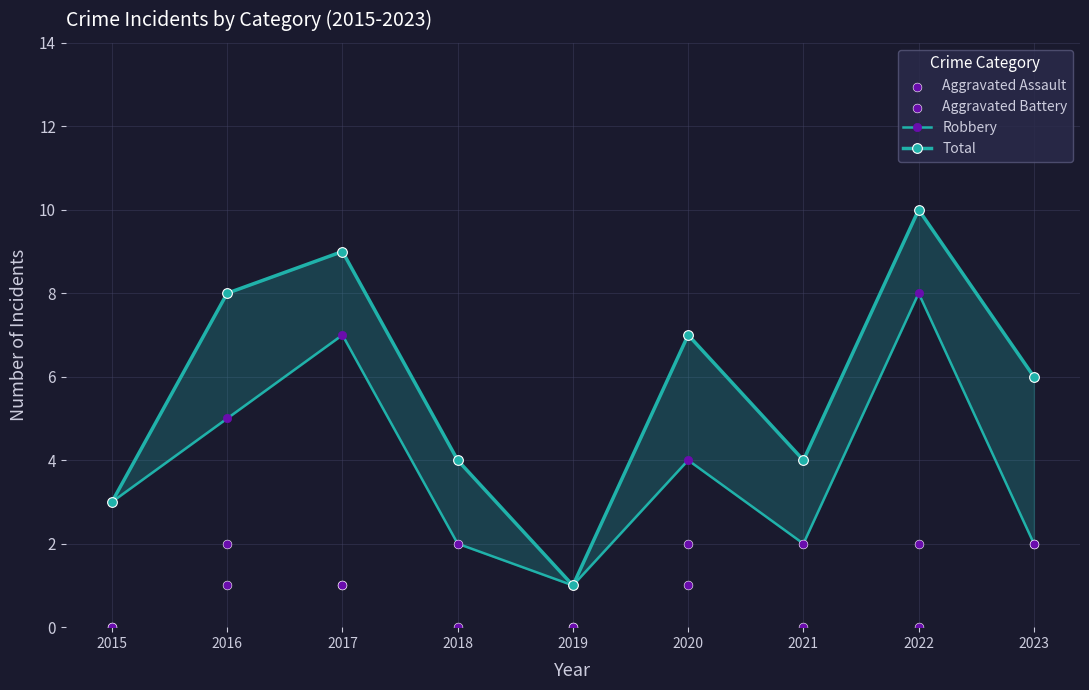

What is the total value across all series at 2023?

12